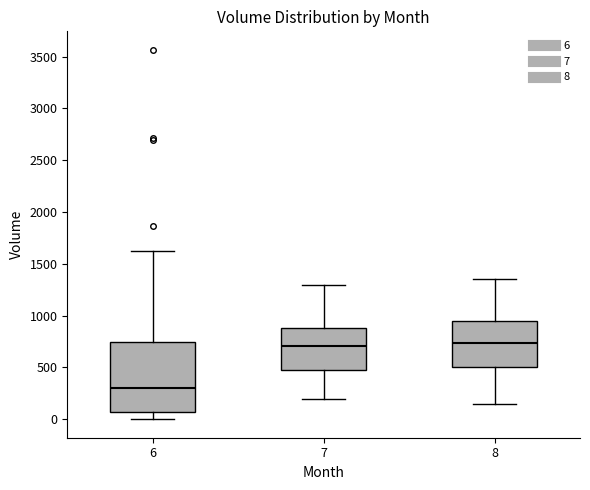

Reading left to right, read every box against the y-axis: the position of its median line, the range the box covers, and the ends of its whiskers. The values are not printed on the chart, so give them approximately, as read against the axis.

6: median 300, box 50 to 750, whiskers 0 to 1600
7: median 700, box 500 to 900, whiskers 200 to 1300
8: median 750, box 500 to 950, whiskers 150 to 1350